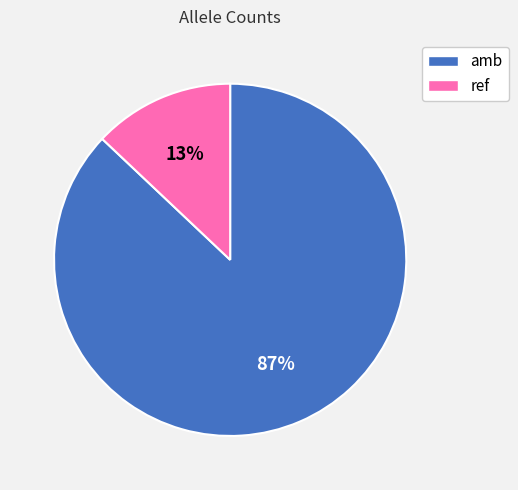

Which slice is the largest?

amb